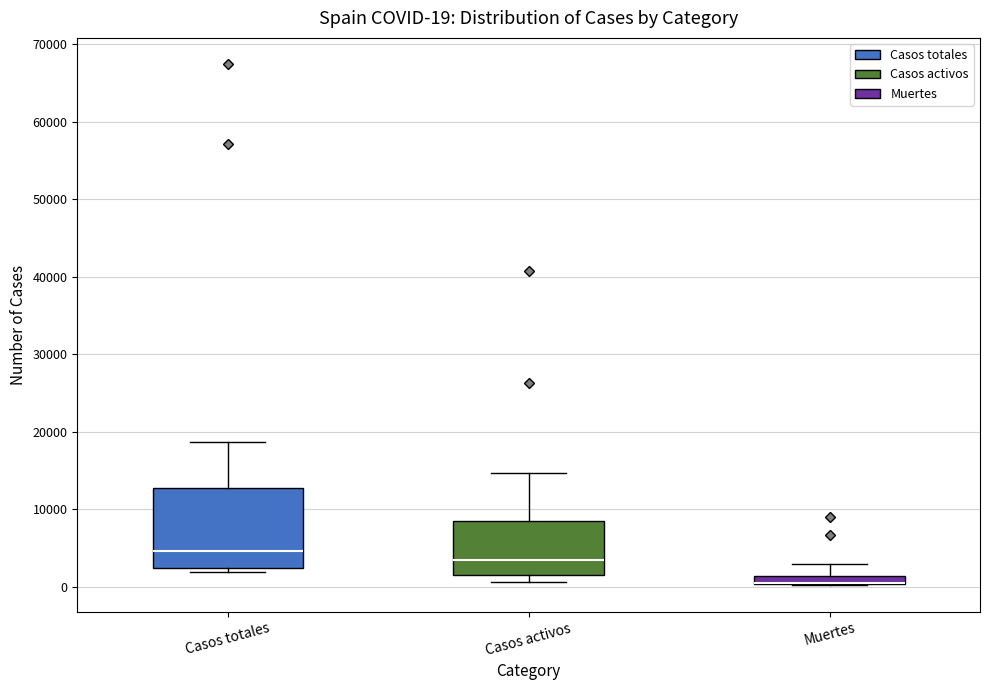

Which box is the tallest, from its lower edge to its upper edge?

Casos totales